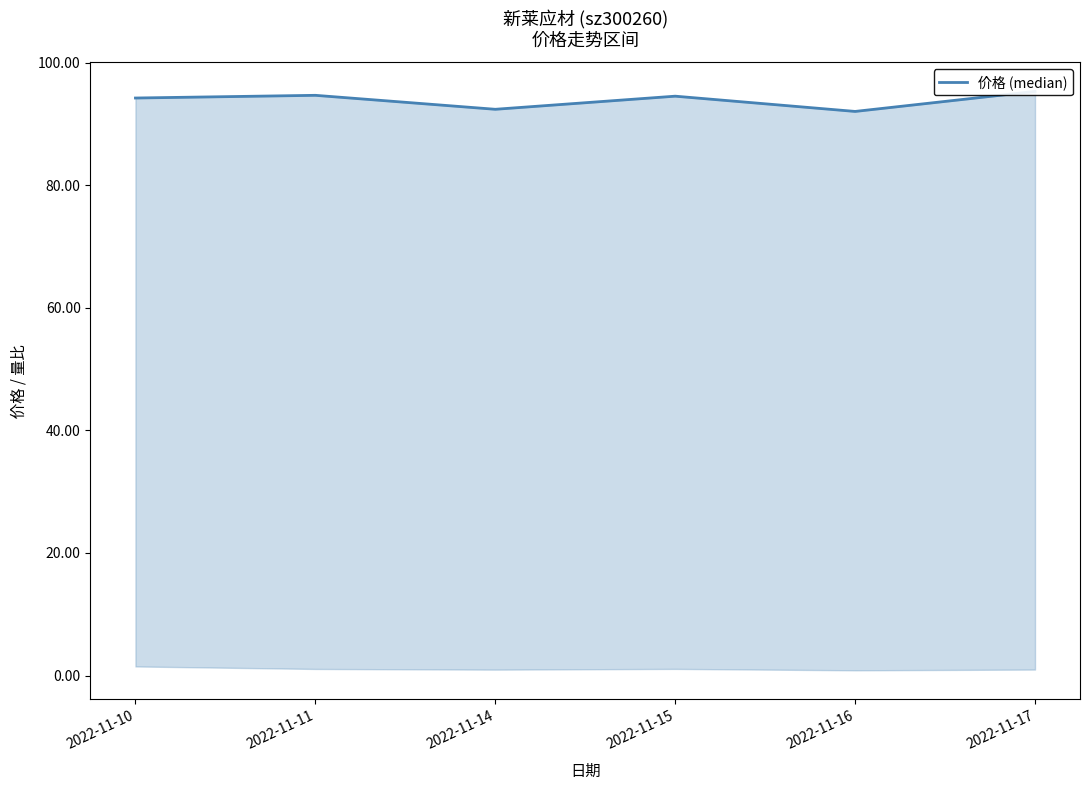

Does the chart display data point markers on the line(s)?

No